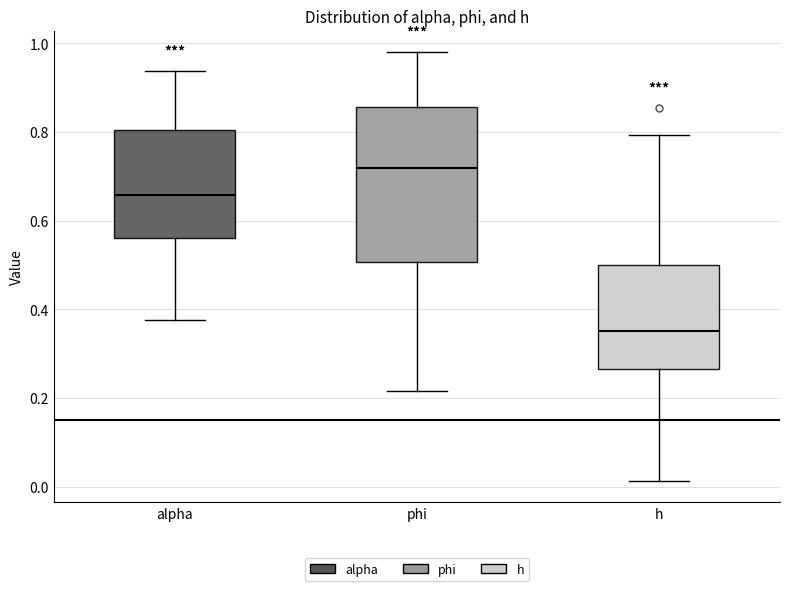

Reading left to right, transcribe this box plot: for each box, give where its median line is, the range the box spans, and where its two whiskers end, as read against the y-axis. The values are not printed on the chart, so give them approximately, as read against the axis.

alpha: median 0.66, box 0.56 to 0.80, whiskers 0.38 to 0.94
phi: median 0.72, box 0.50 to 0.86, whiskers 0.22 to 0.98
h: median 0.36, box 0.26 to 0.50, whiskers 0.02 to 0.80